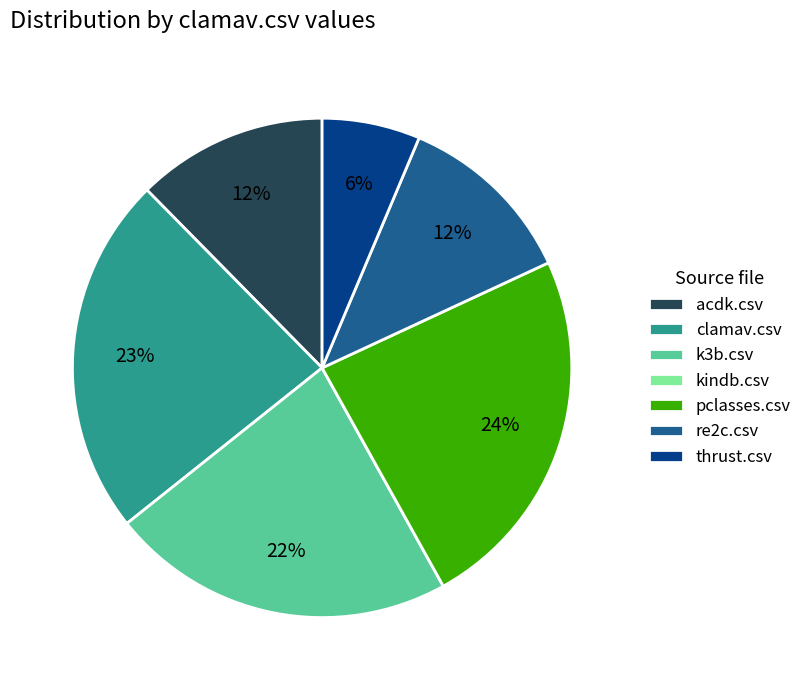

To the nearest percent, what is the difference between the largest and smallest slice percentages?

24%